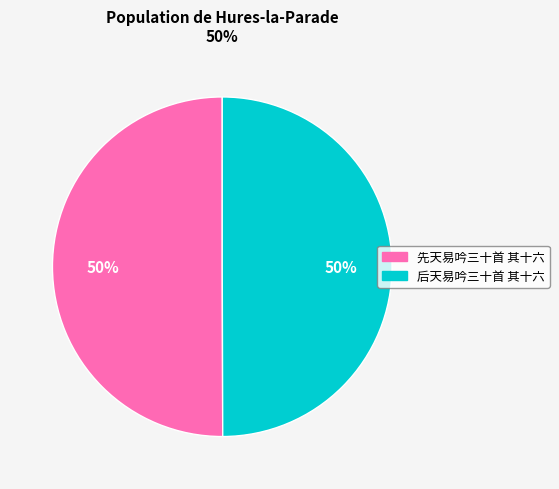

How many segments does this pie chart have?

2